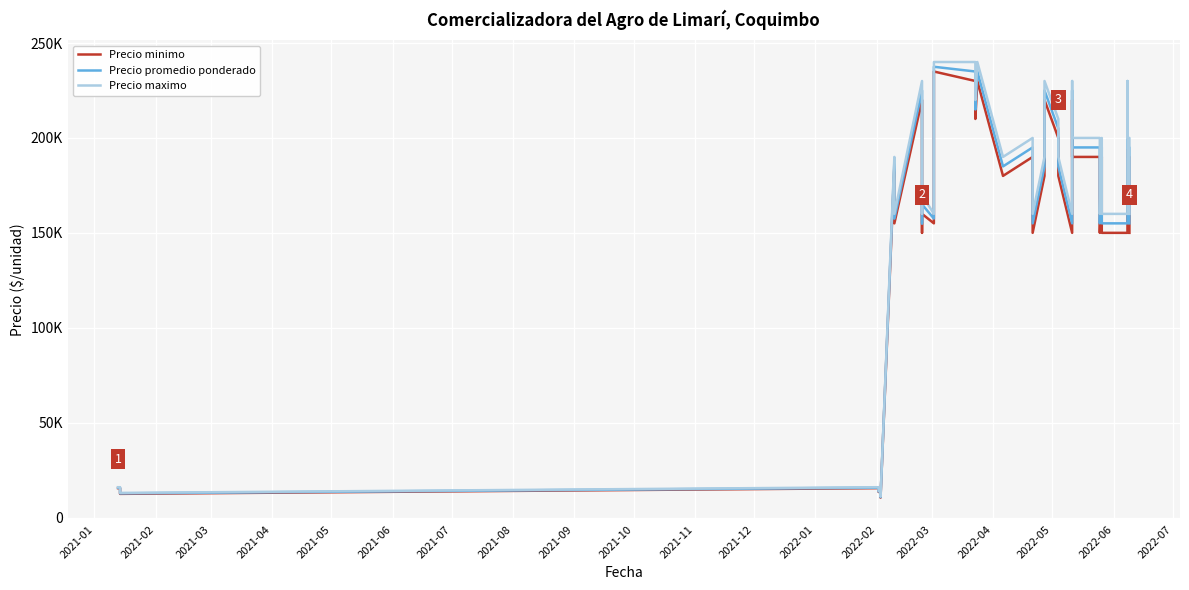

What is the value of the Precio minimo point at the 38th from the left?

190000